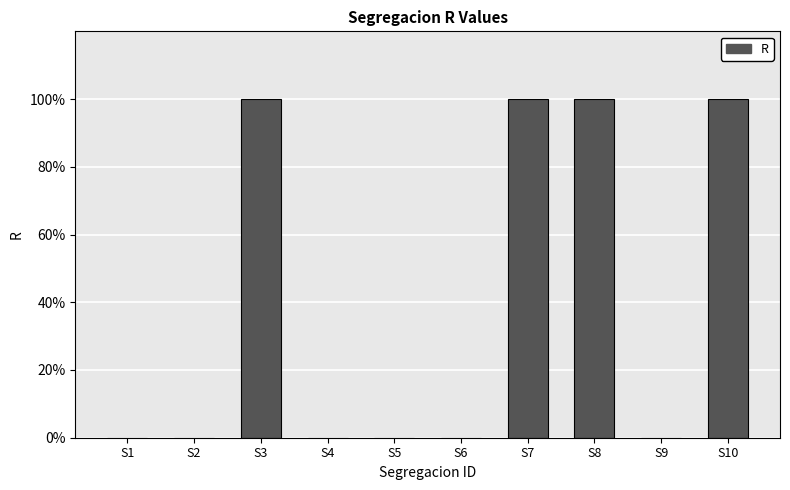

Reading left to right, what are all the values shown in this chart?

0	0	1	0	0	0	1	1	0	1